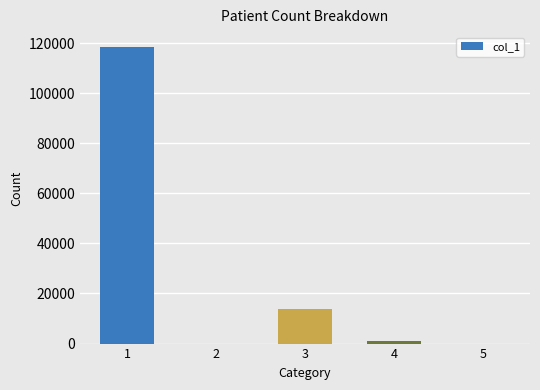

Reading left to right, extract all data points from this chart.

118430	0	13640	1014	0